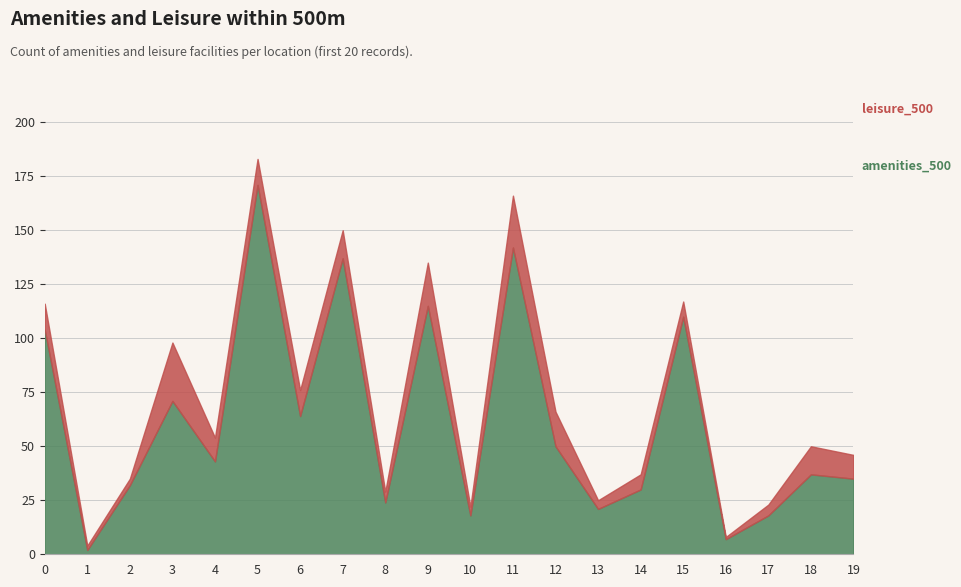

How many interior local valleys does the leisure_500 series have?

6